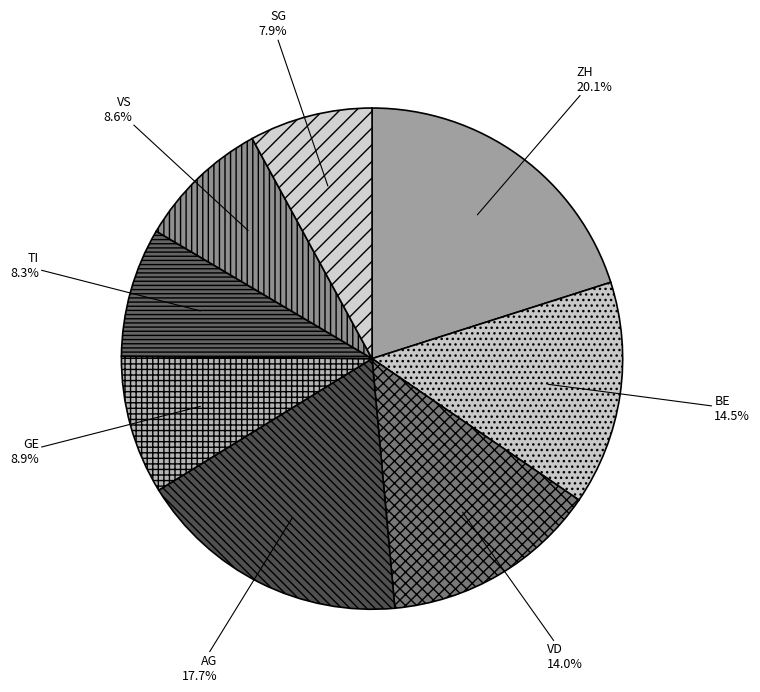

Count the number of slices in the pie.

8